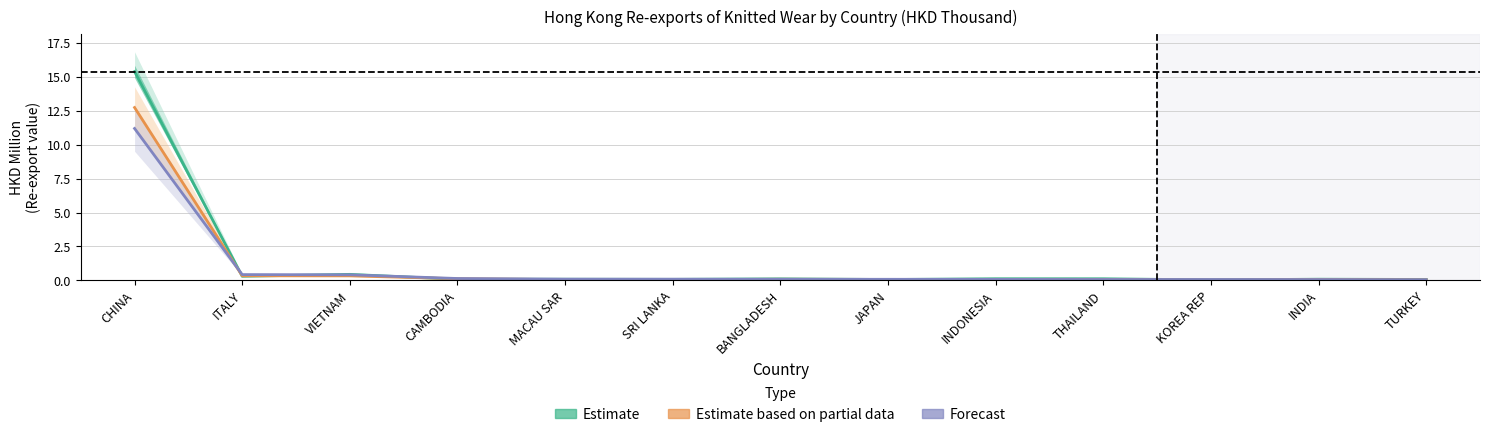

How many lines are shown in the chart?

3